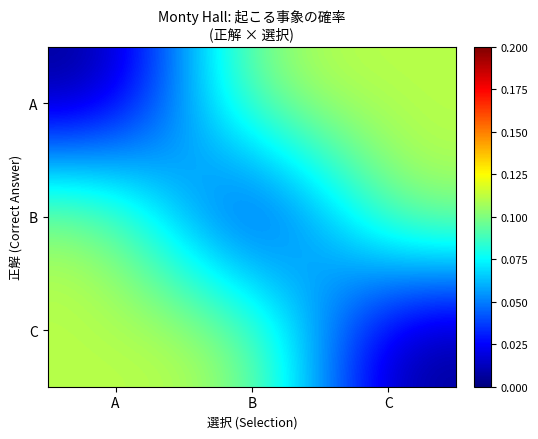

Reading right to left, transcribe all the data shown in this chart.

A: C=0.1	B=0.1	A=0.0
B: C=0.1	B=0.0	A=0.1
C: C=0.0	B=0.1	A=0.1